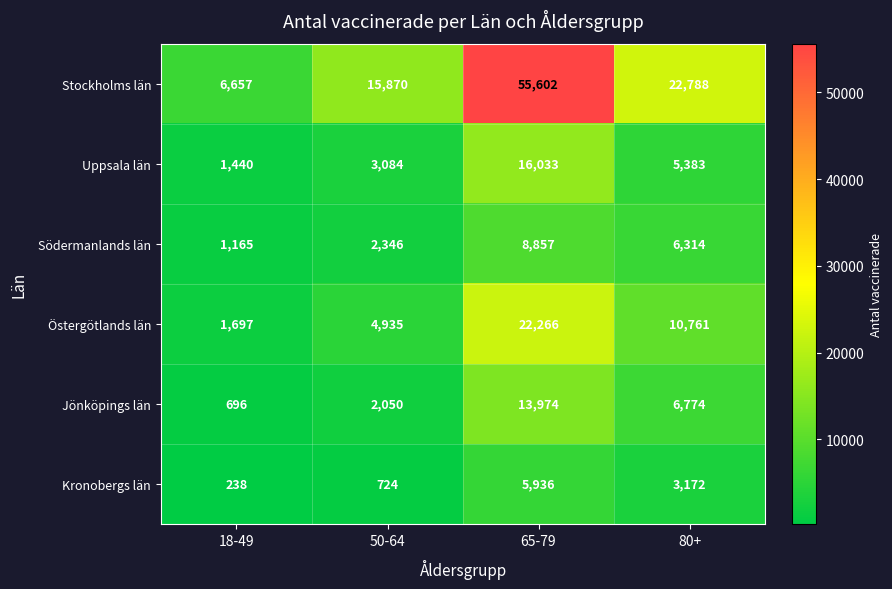

Which series has the largest total across all categories?

Stockholms län